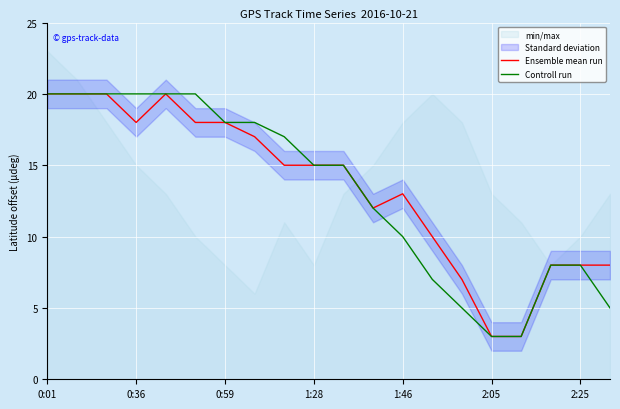

What is the sum of all Ensemble mean run values?

268.0